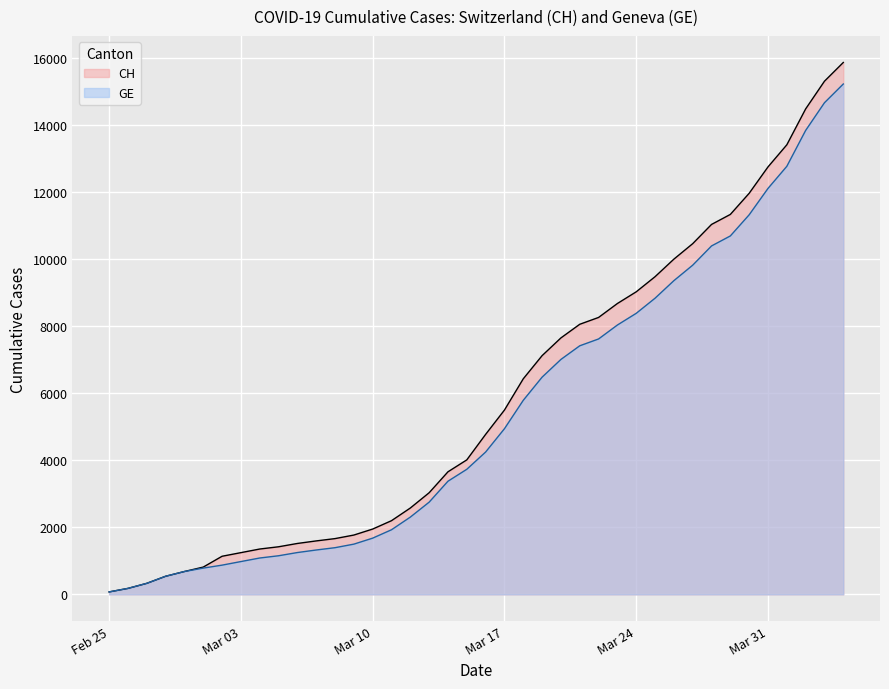

Read the CH value at 2020-03-26, to the nearest 10.

10000